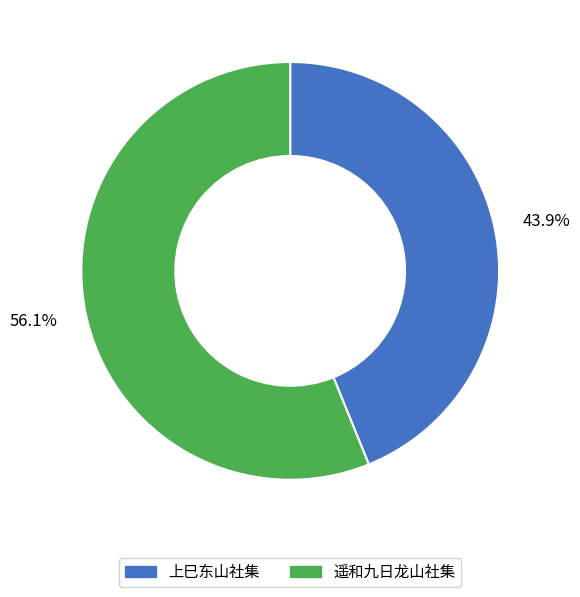

How much of the chart is everything except 遥和九日龙山社集?

43.9%